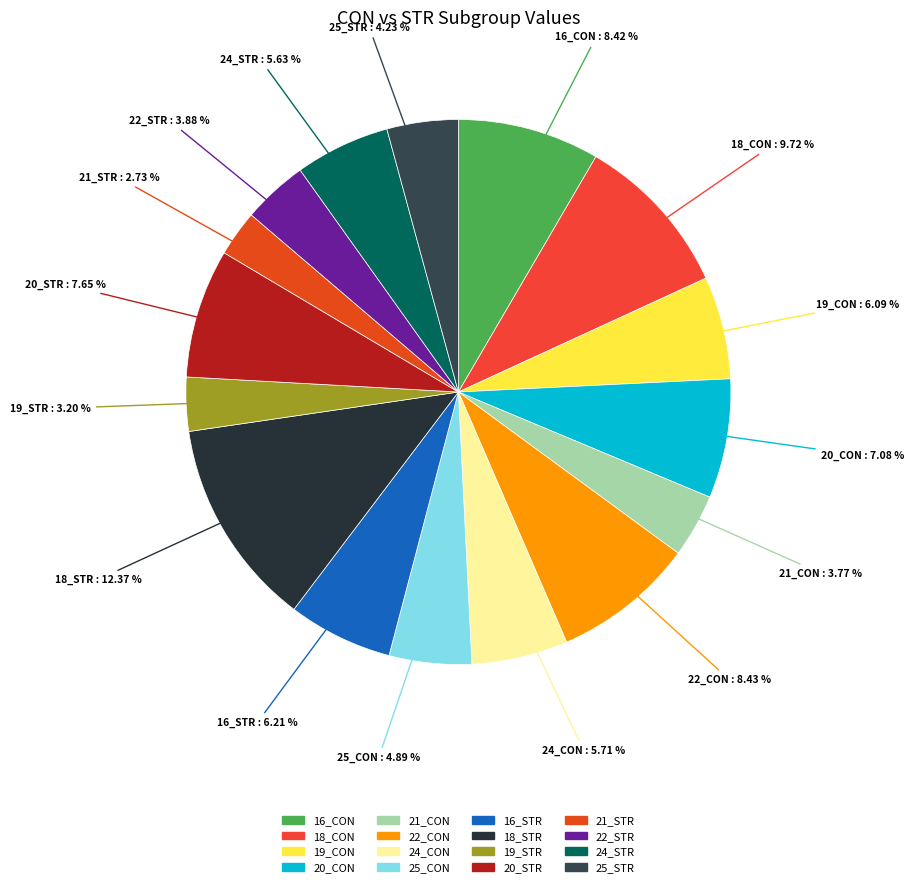

Combined, do 18_STR and 20_STR account for over 50%?

No